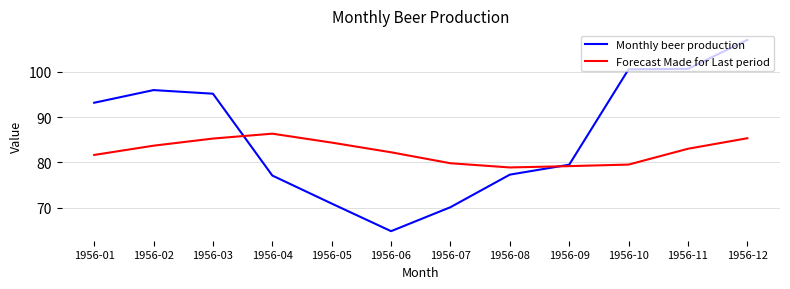

Which series has the largest total across all categories?

Monthly beer production